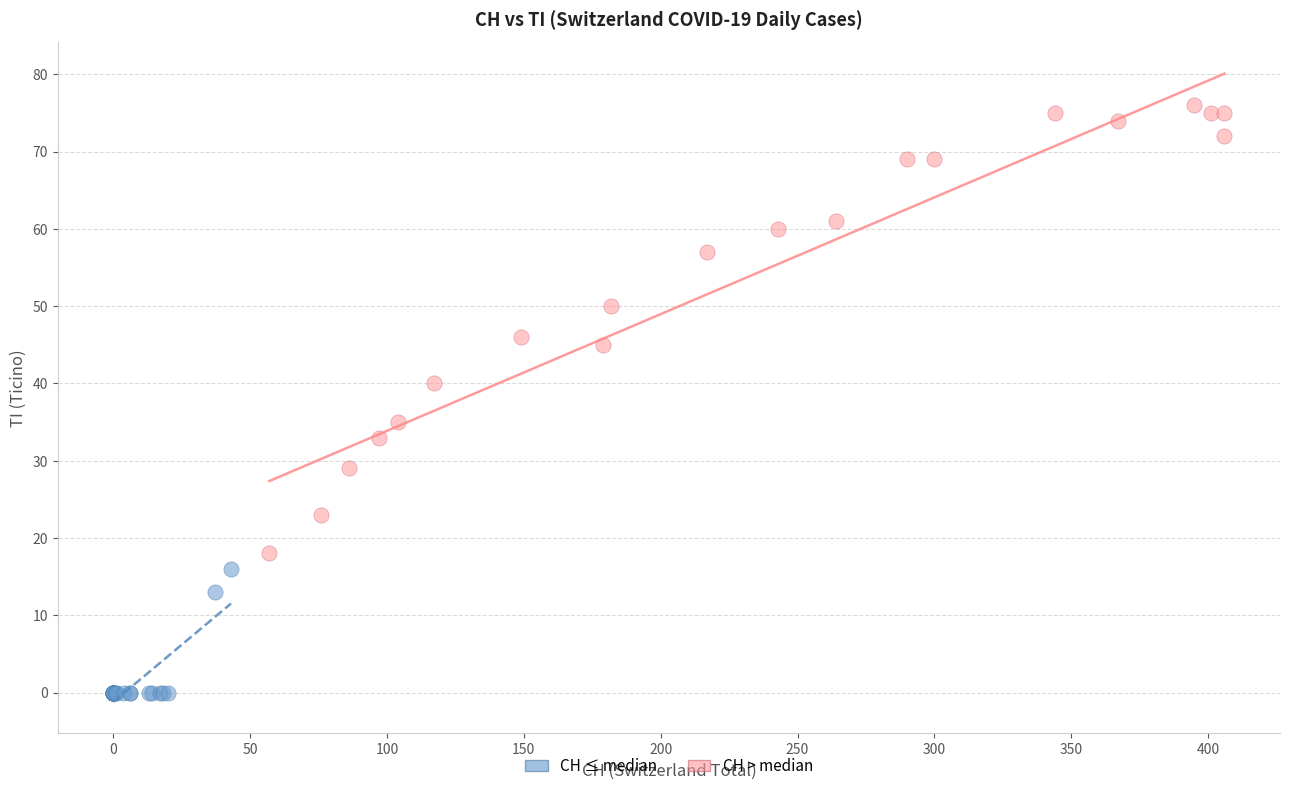

Which series has the largest Y range (max minus min)?

CH > median